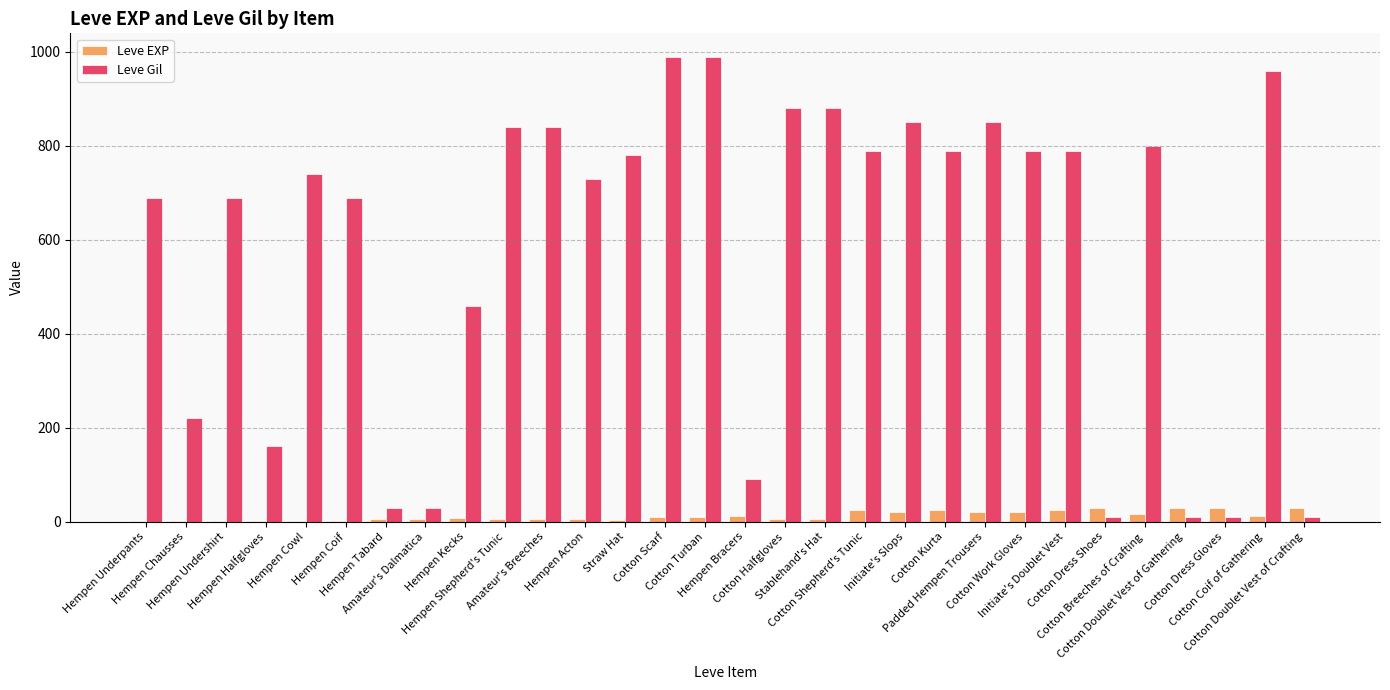

What is the average value of the Leve Gil series?

580